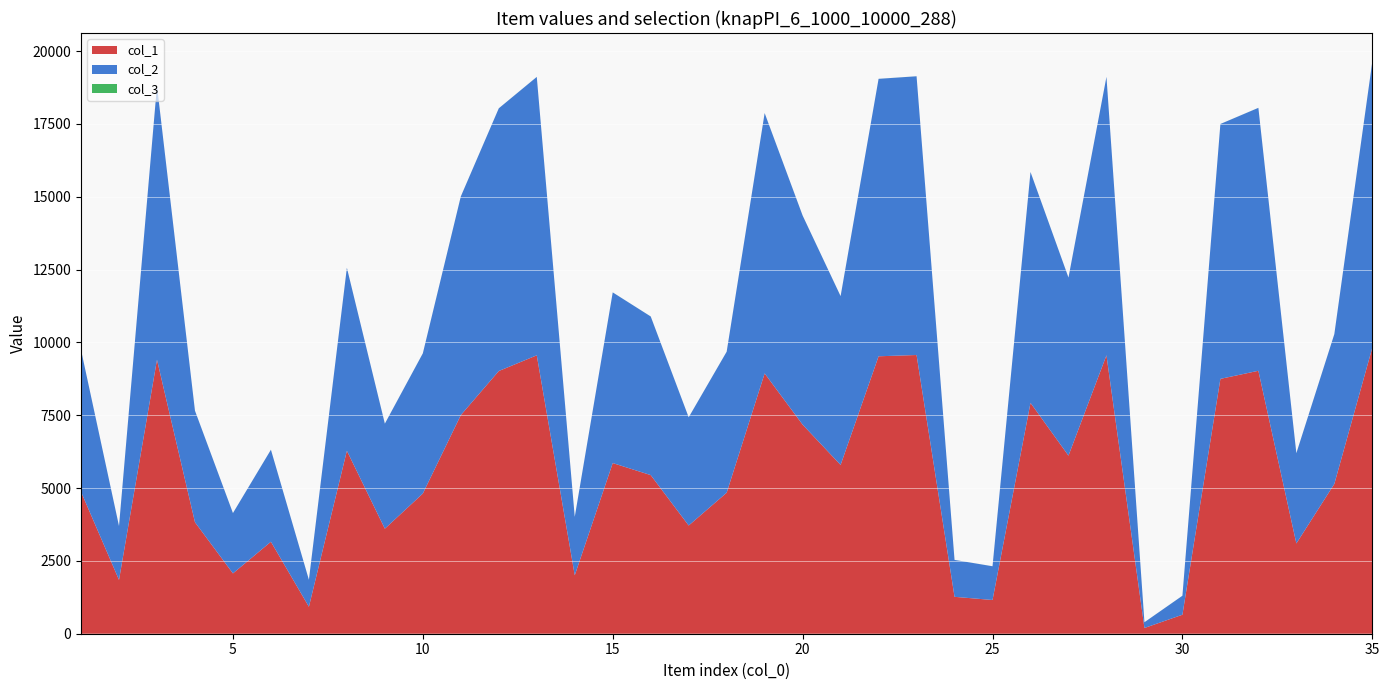

Reading right to left, extract all data points from this chart.

col_1: 9820	5143	3099	9027	8750	652	197	9559	6114	7926	1158	1267	9569	9525	5795	7178	8937	4841	3715	5446	5859	2006	9558	9019	7506	4813	3606	6281	926	3158	2071	3828	9407	1848	4872
col_2: 9820	5143	3099	9027	8750	652	197	9559	6114	7926	1158	1267	9569	9525	5795	7178	8937	4841	3715	5446	5859	2006	9558	9019	7506	4813	3606	6281	926	3158	2071	3828	9407	1848	4872
col_3: 1	1	1	1	1	1	1	1	1	1	1	1	1	1	1	1	1	1	1	1	1	1	1	1	1	1	1	1	1	1	1	1	1	1	1